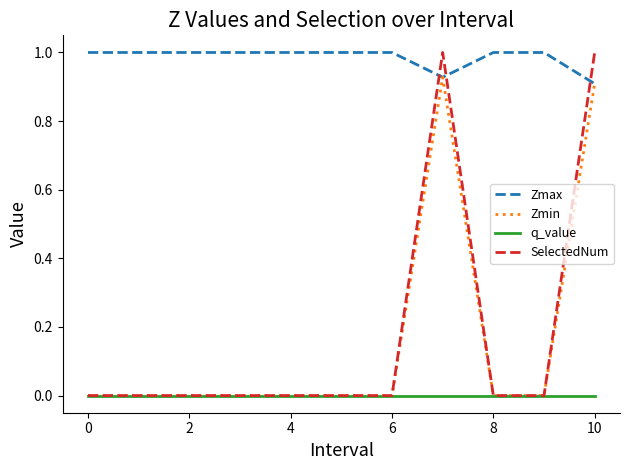

What is the greatest value displayed?

1.0